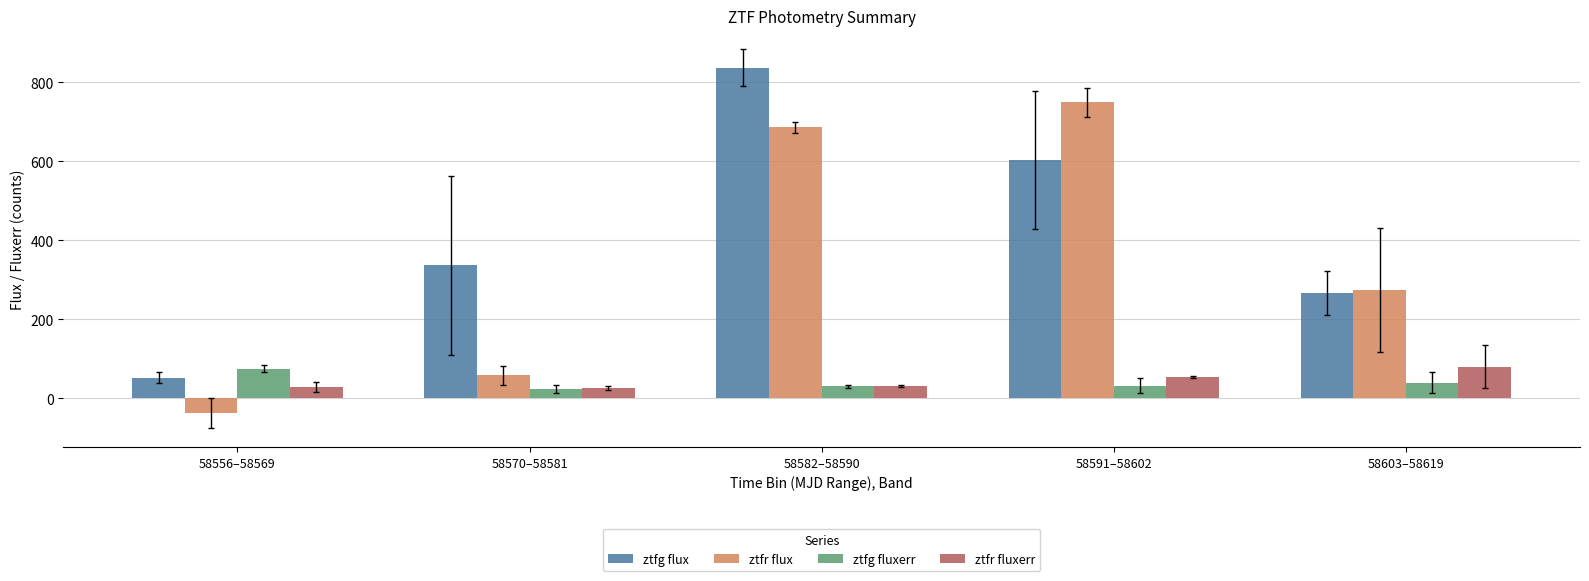

How many groups of bars are there?

5